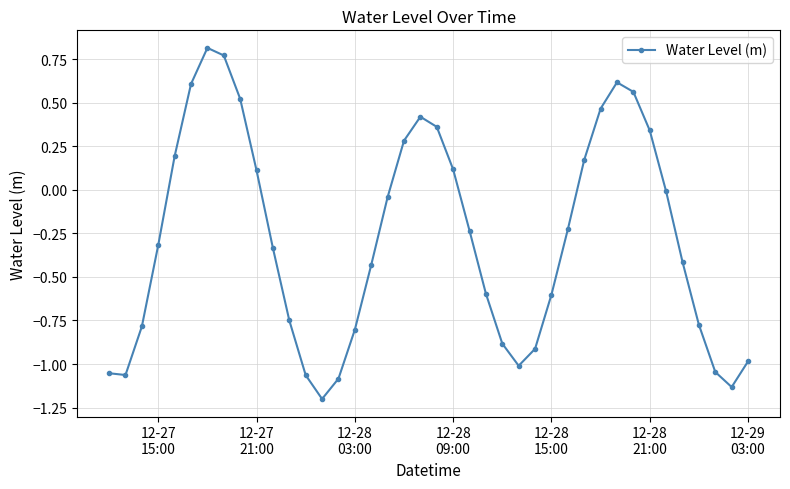

How many points are higher than both their immediate neighbors (excluding endpoints)?

3